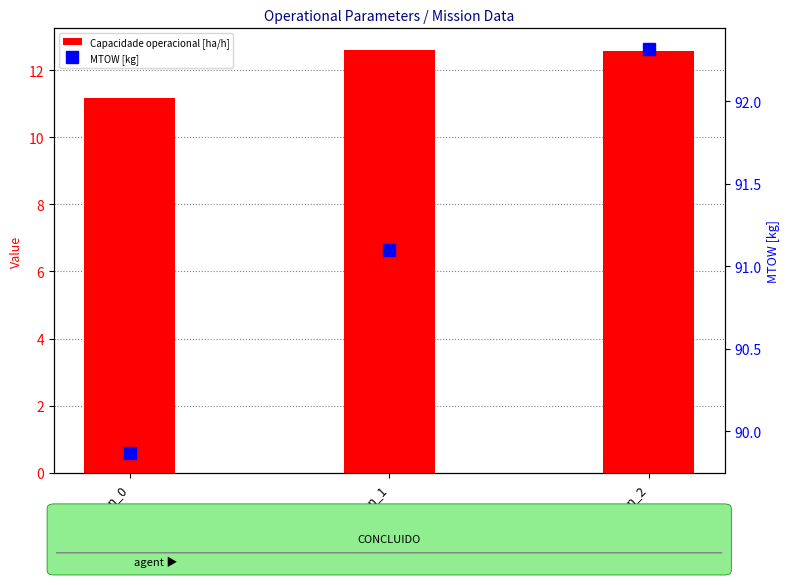

Is it true that Capacidade operacional [ha/h] equals 12.6 at Run_1?

True